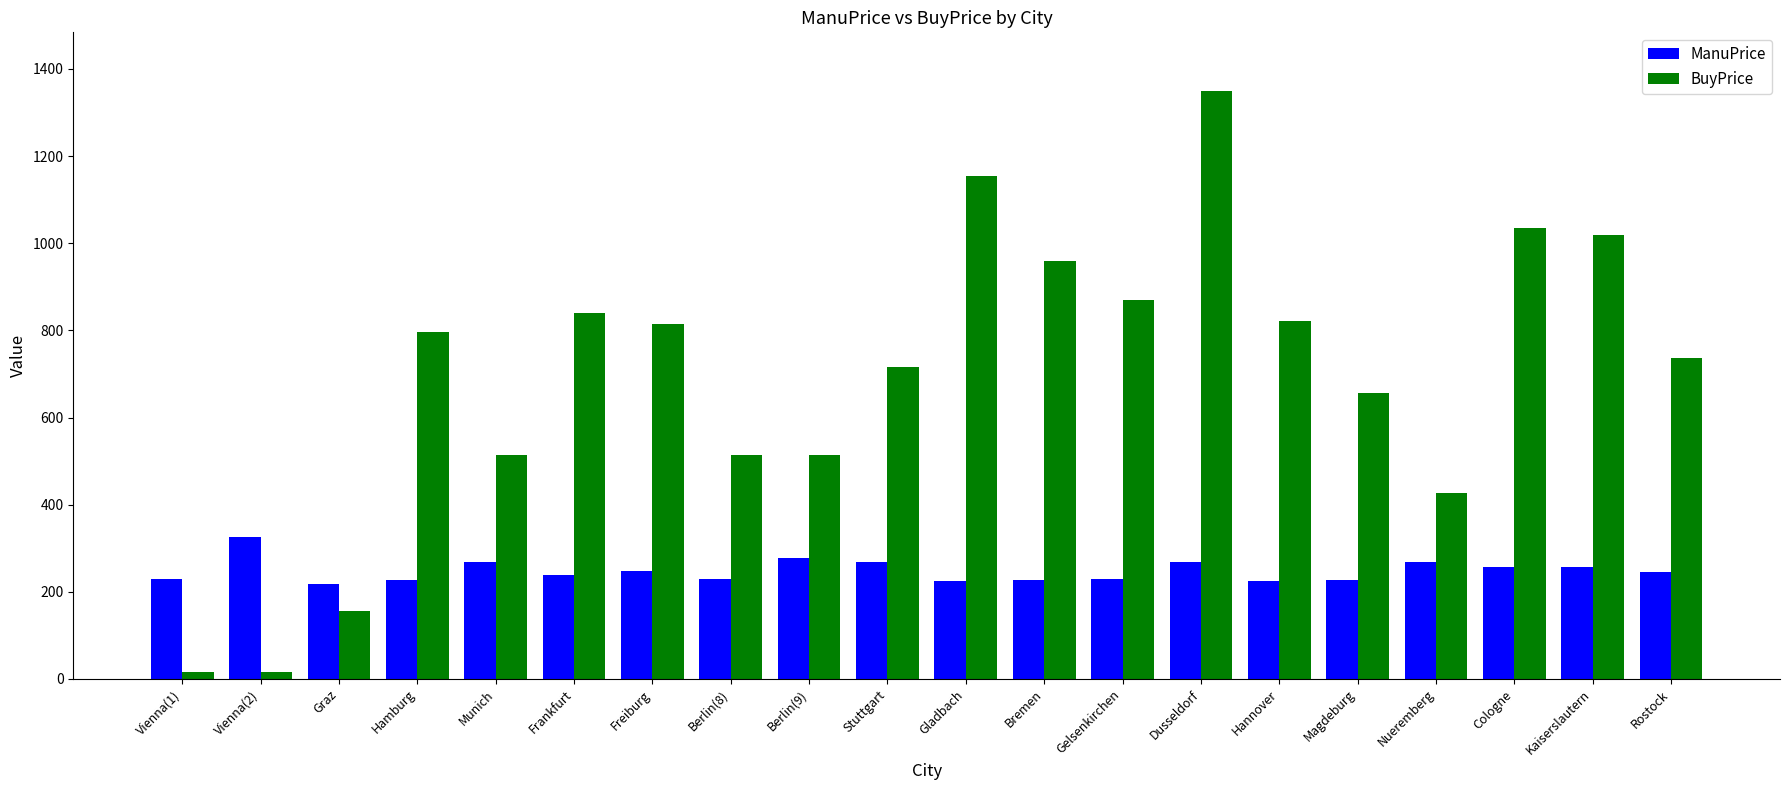

What is the difference between the maximum and minimum values in the ManuPrice series?

108.0